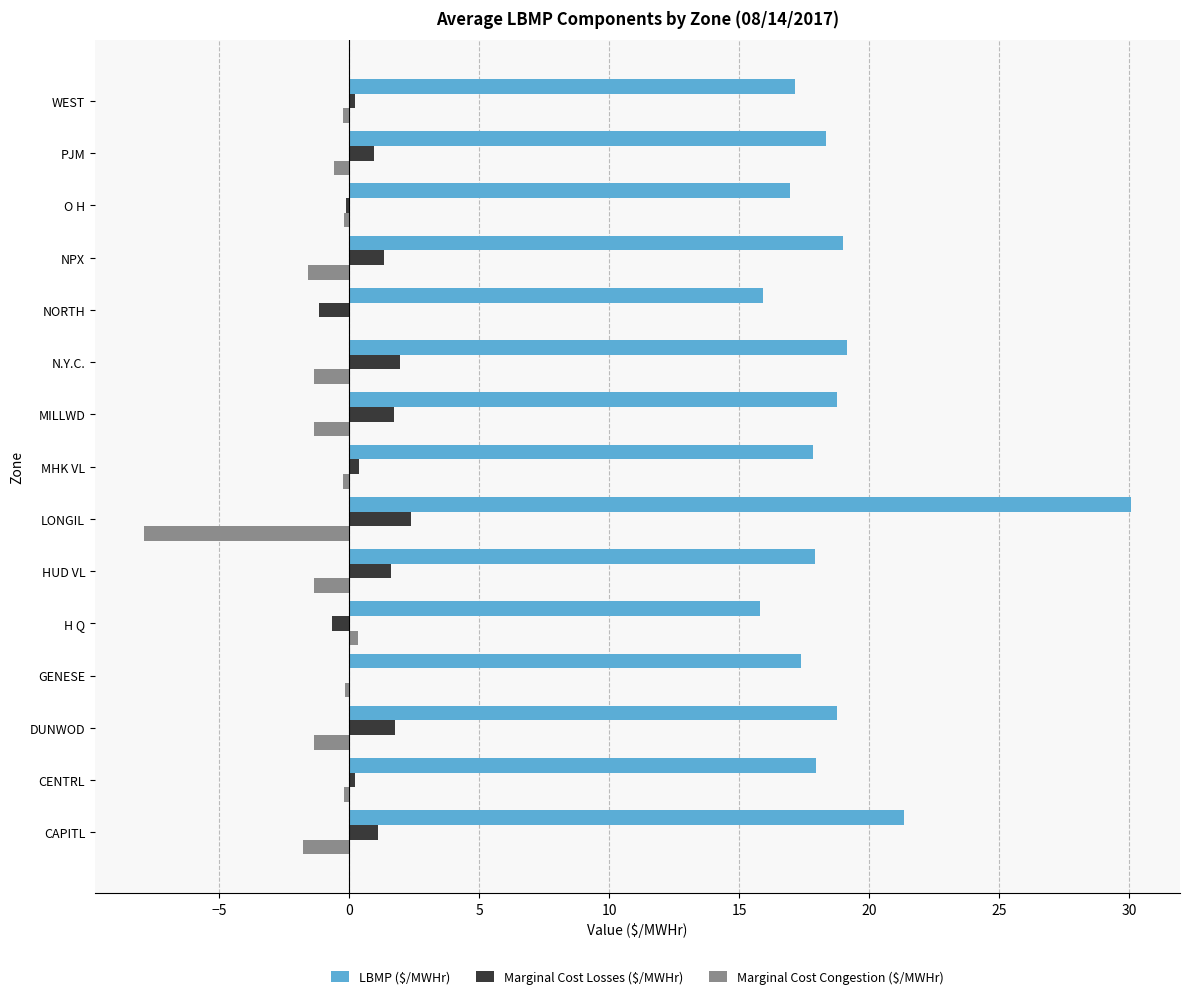

The Marginal Cost Losses ($/MWHr) series shows 1.1 at CAPITL. True or false?

True